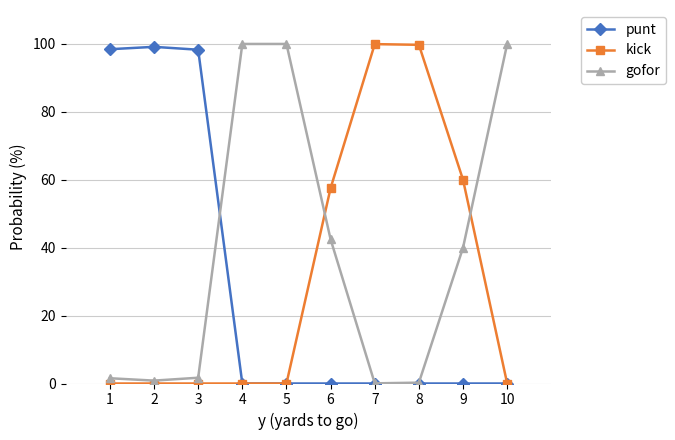

What is the total value across all series at 7?

1.0